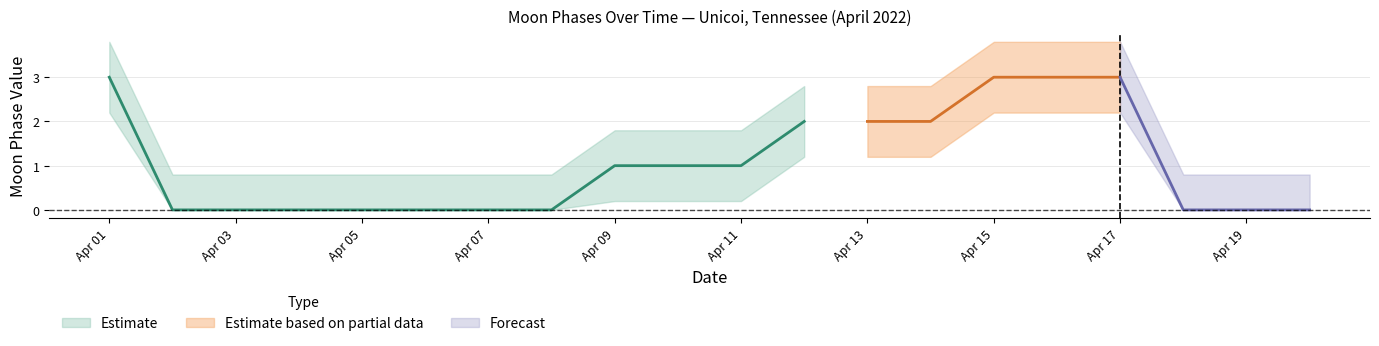

Does the chart have visible grid lines?

Yes